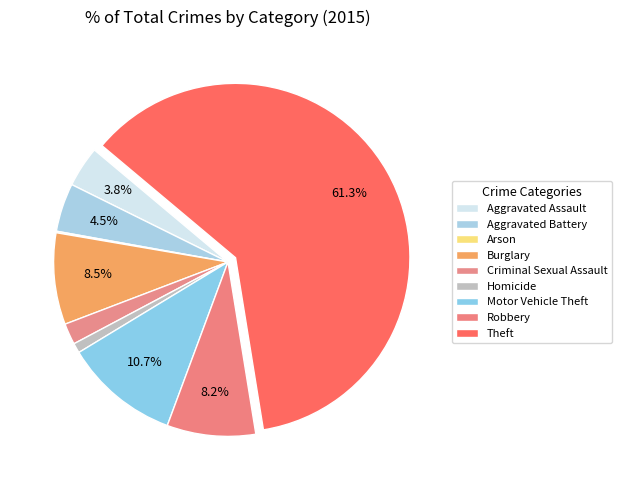

Is there a majority slice in this chart?

Yes